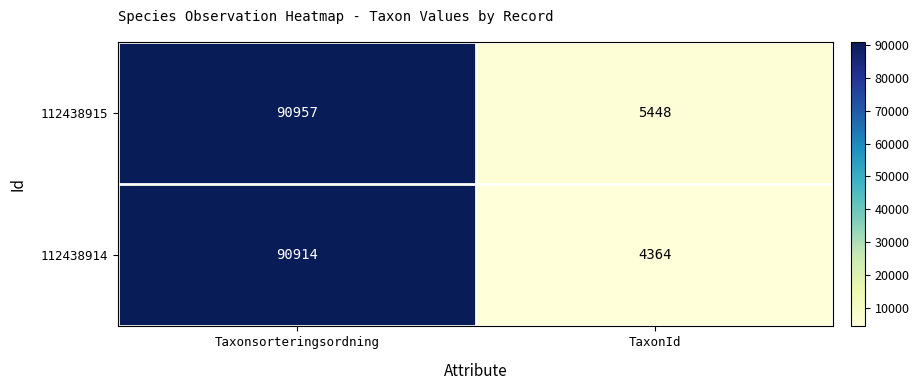

What is the minimum value for 112438915?

5448